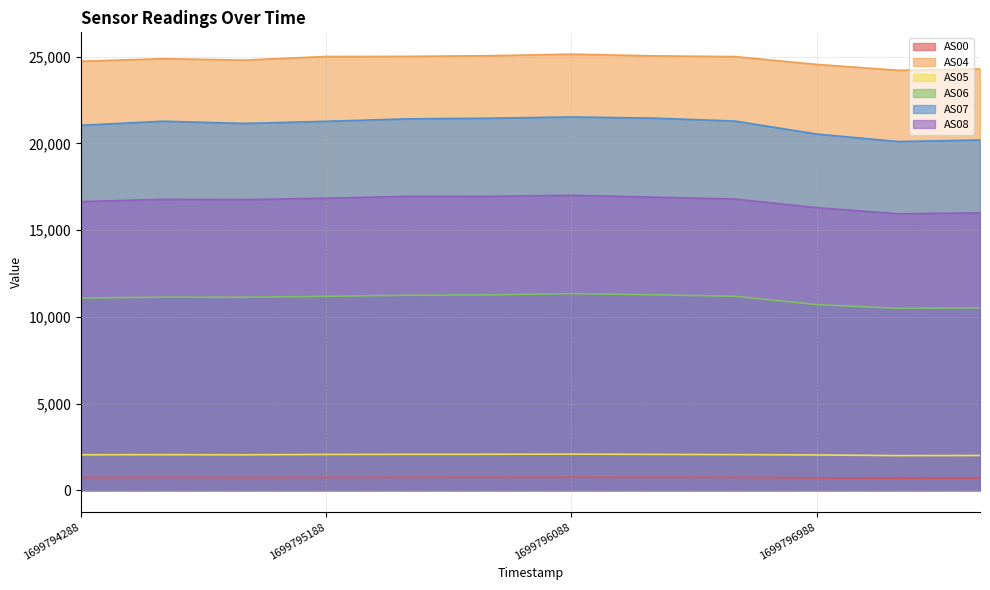

At which label does AS04 first exceed 25002?

1699795188